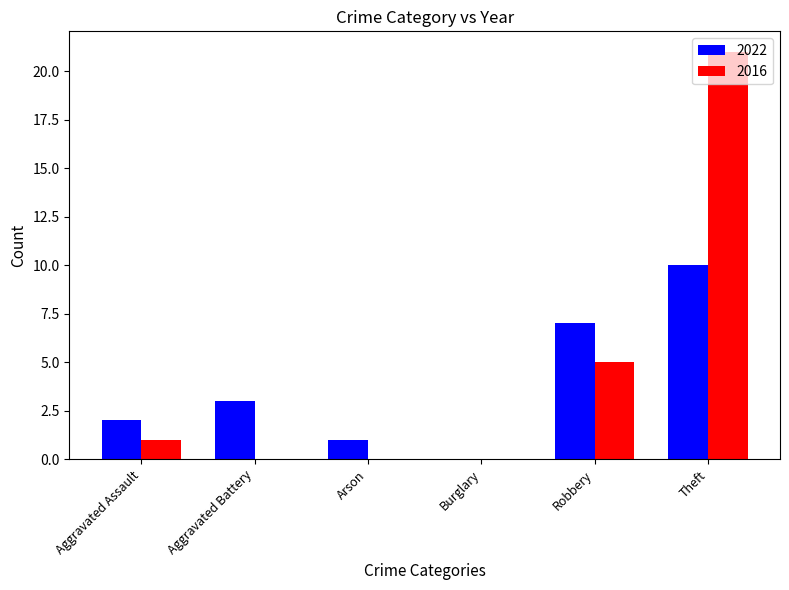

What are all the series names shown in the legend?

2022, 2016